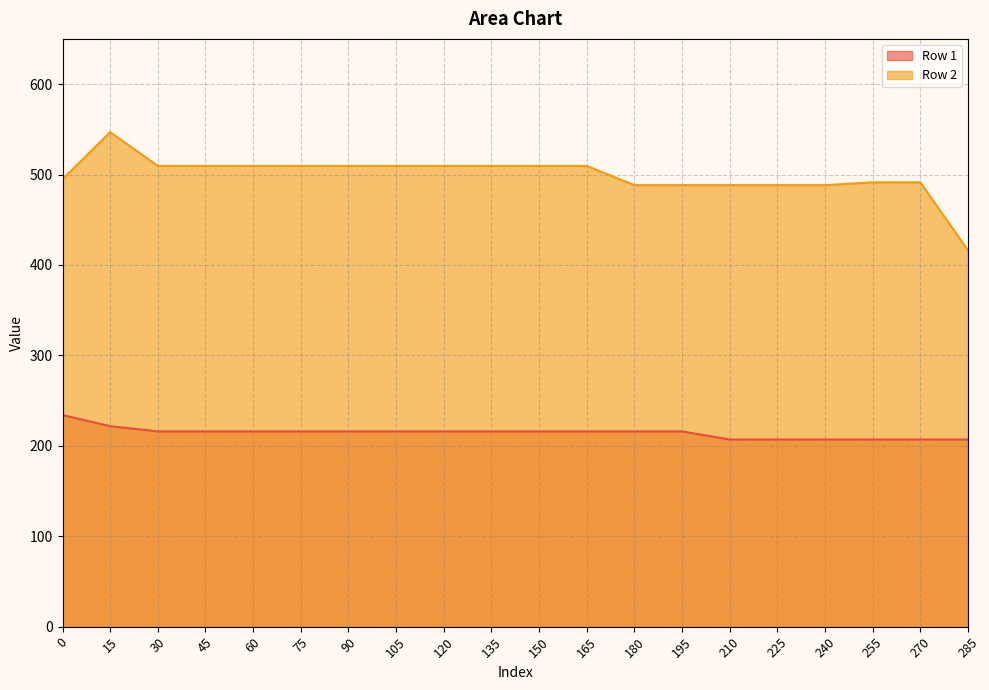

At how many categories does at least one series exceed 445?

19